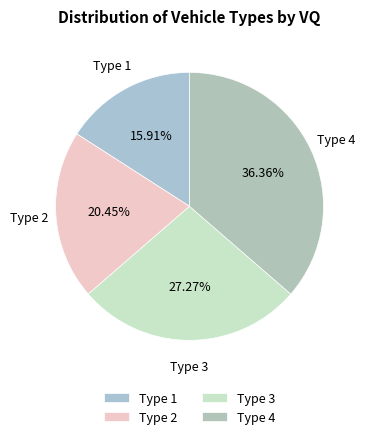

Is it true that Type 2 is 34% of the pie?

False